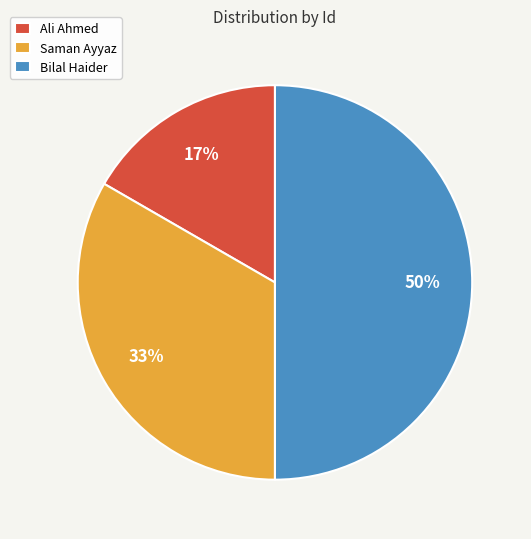

How many slices are in this pie chart?

3